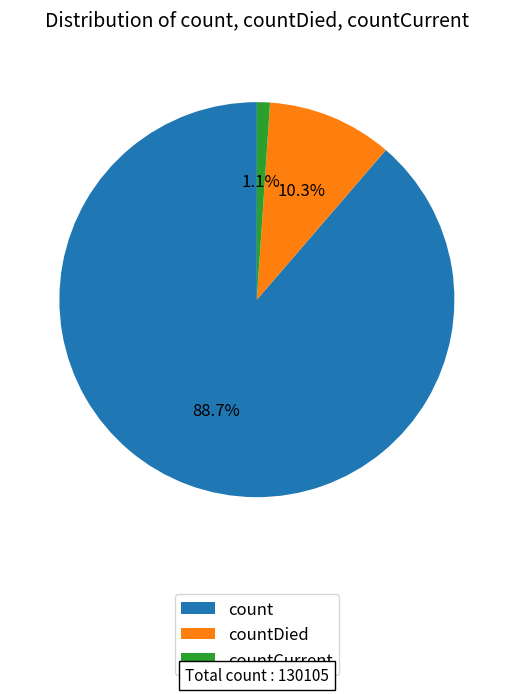

The count slice represents 99% of the pie. True or false?

False